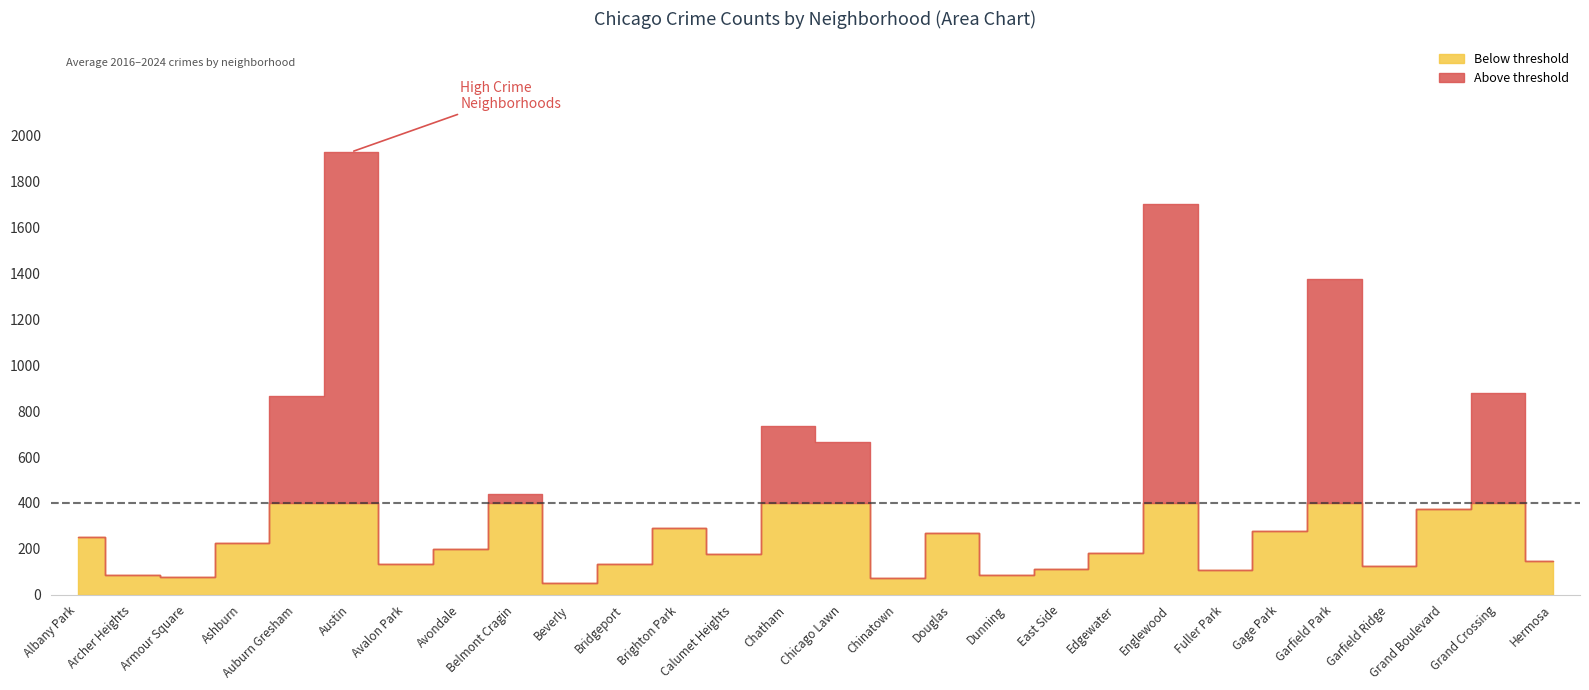

Count the number of categories in the chart.

28